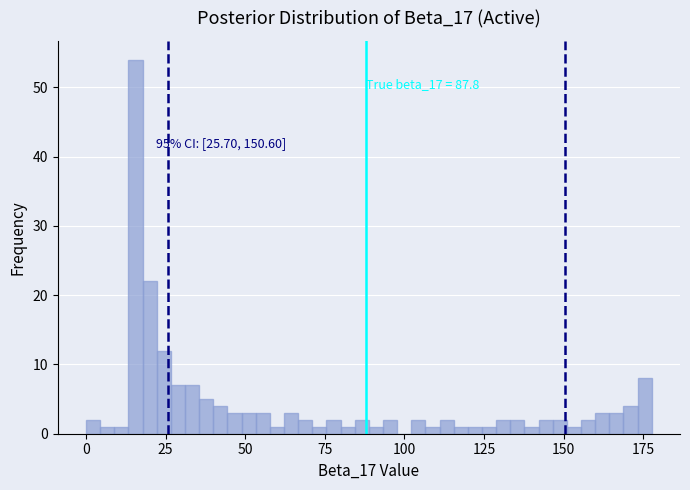

Read against the x-axis, roughly where is the centre of the tallest bar?

15